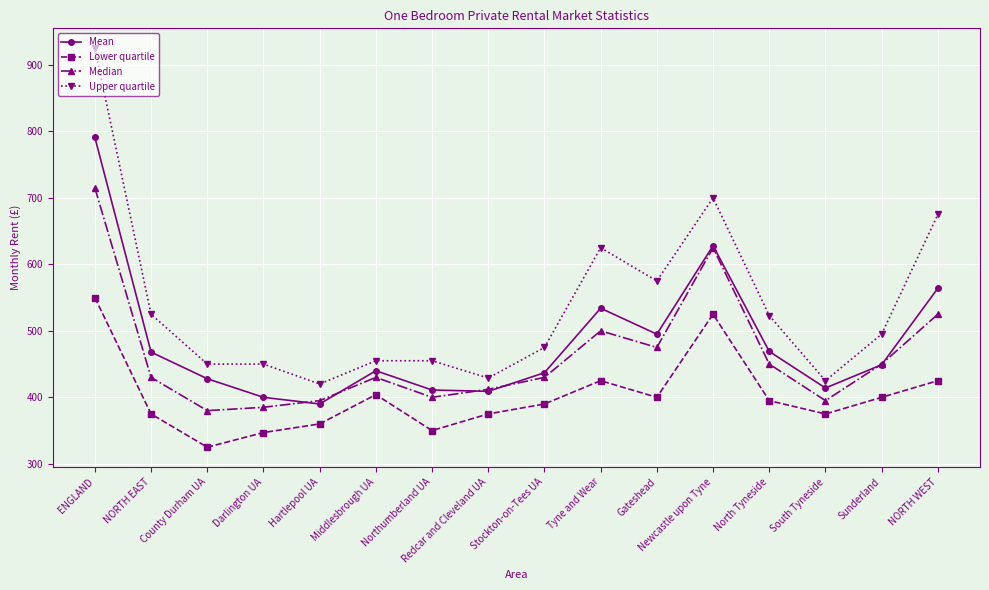

What is the value of the Mean point at the 3rd from the left?

428